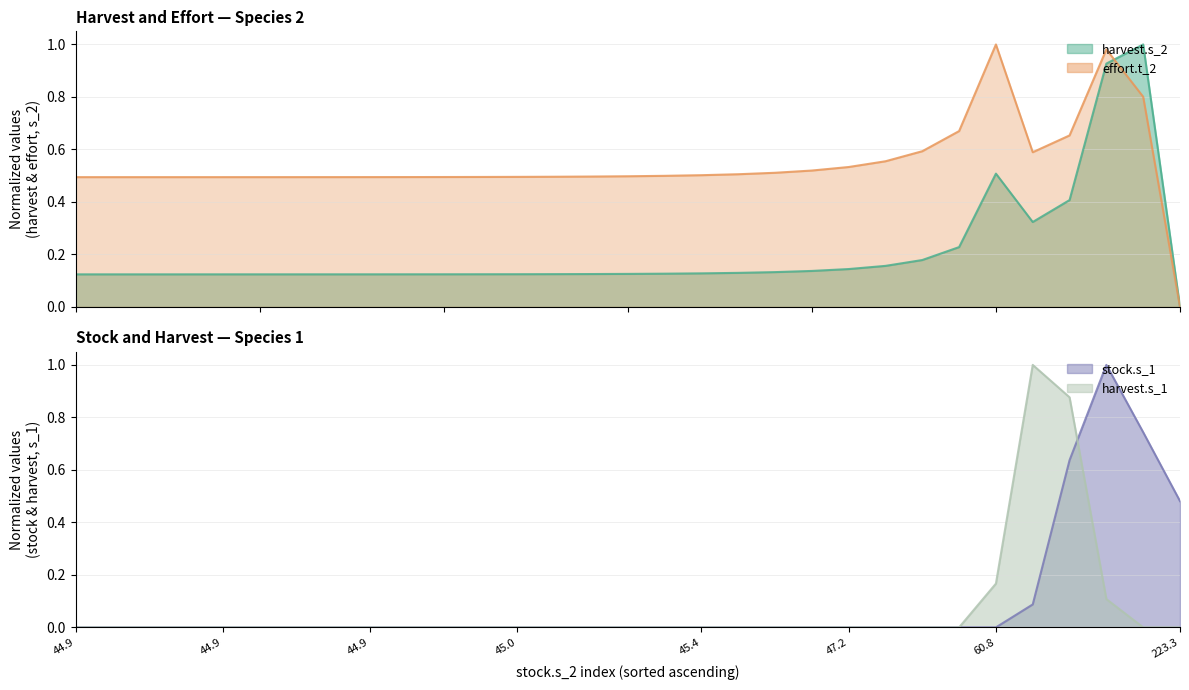

What position from the left is 111.395234012129?

29